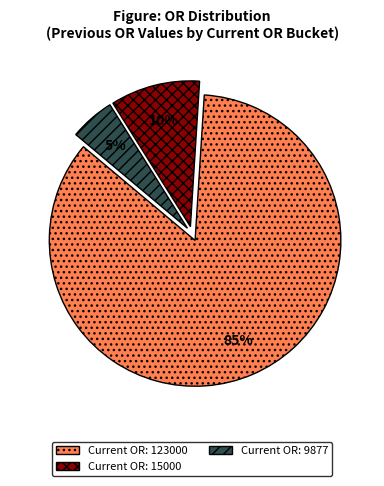

To the nearest percent, what is the difference between the largest and smallest slice percentages?

80%